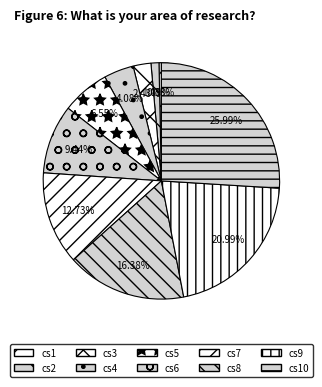

Does cs6 account for over 50% of the chart?

No